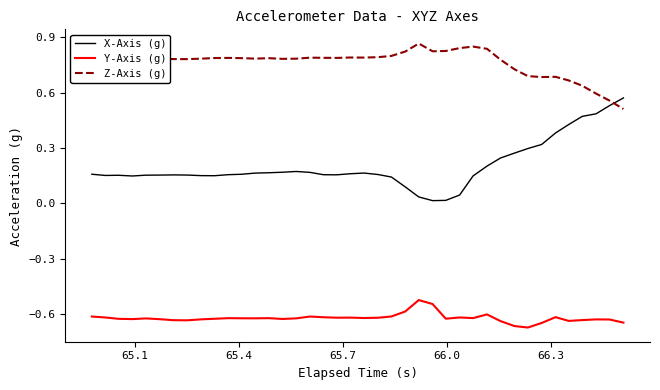

True or false: Y-Axis (g) and Z-Axis (g) cross at least once.

False